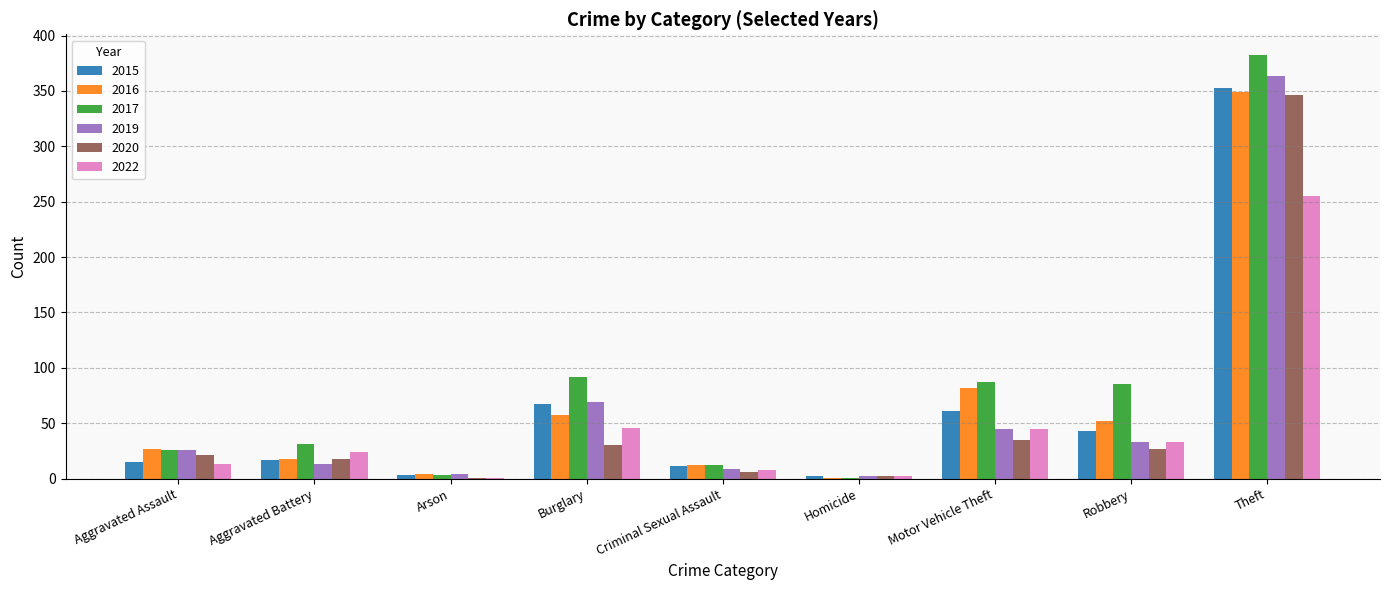

Does the chart contain stacked bars?

No